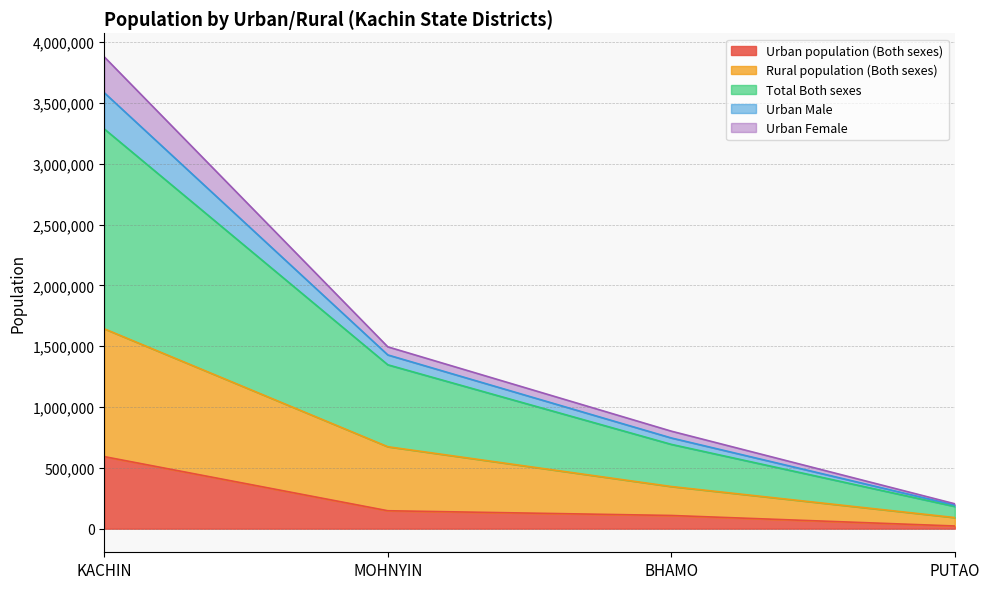

Is it true that Urban population (Both sexes) equals 772676 at KACHIN?

False